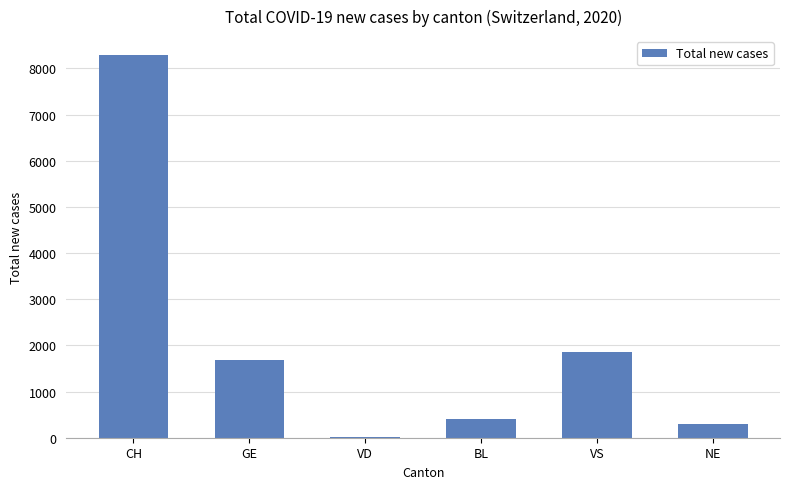

What is the difference between the values at CH and VD?

8271